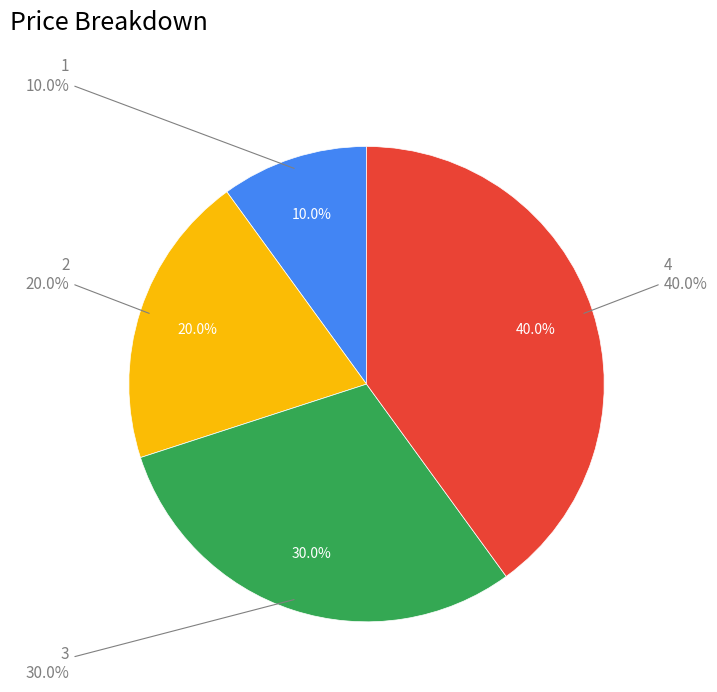

Is there any slice that represents more than half of the pie?

No